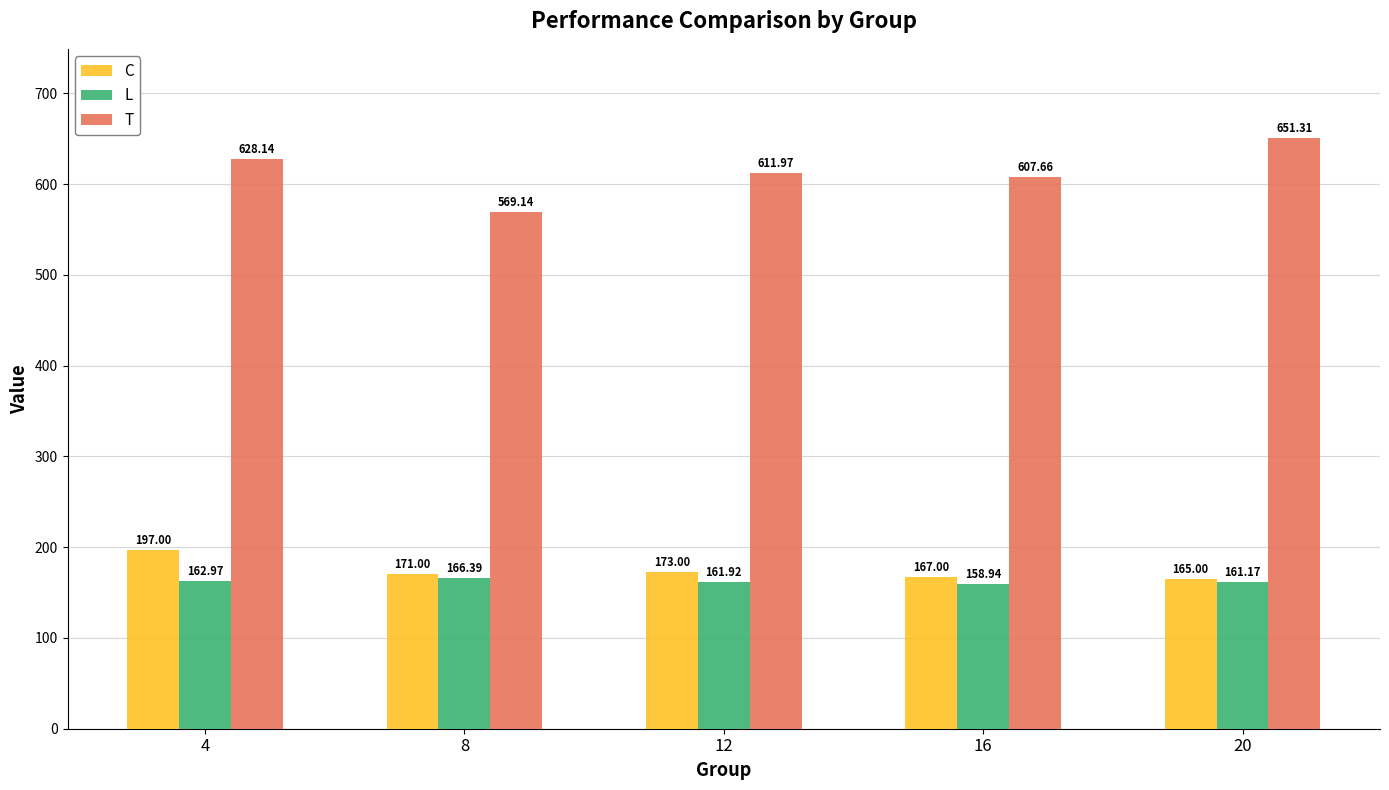

Which series changed the most between 4 and 8?

T